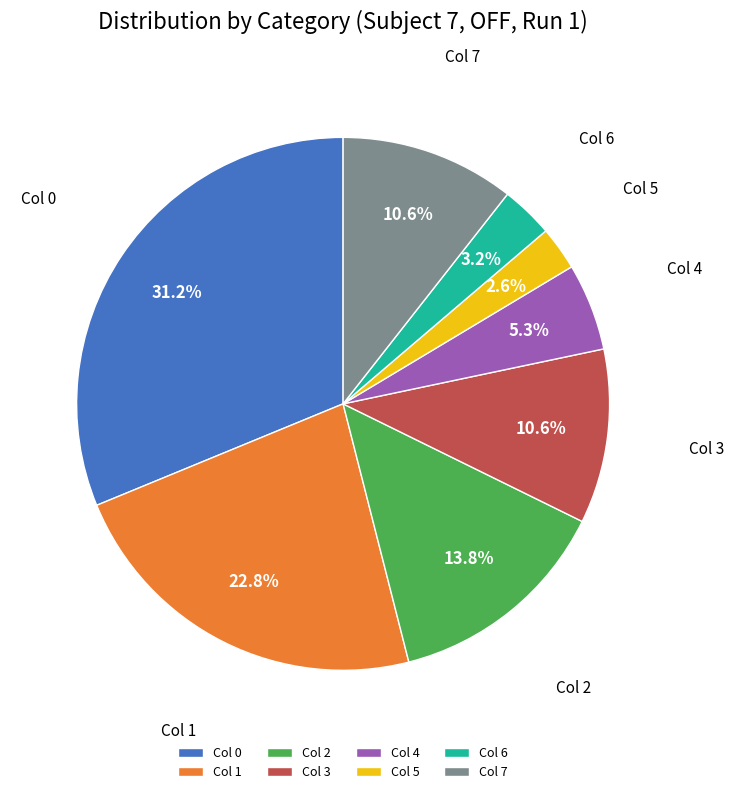

Does any single category account for the majority?

No